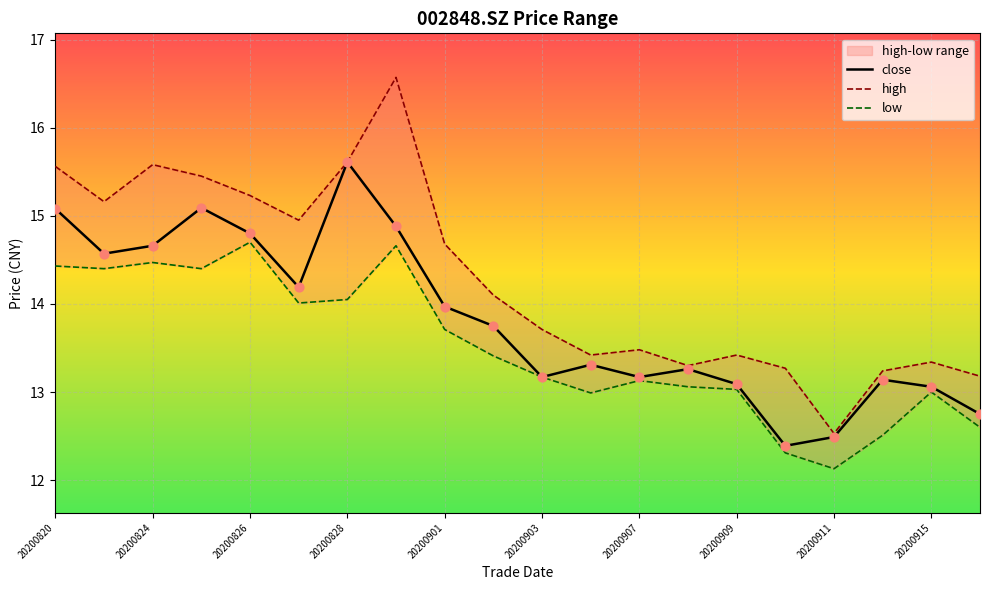

Which series contains the highest Y value?

high